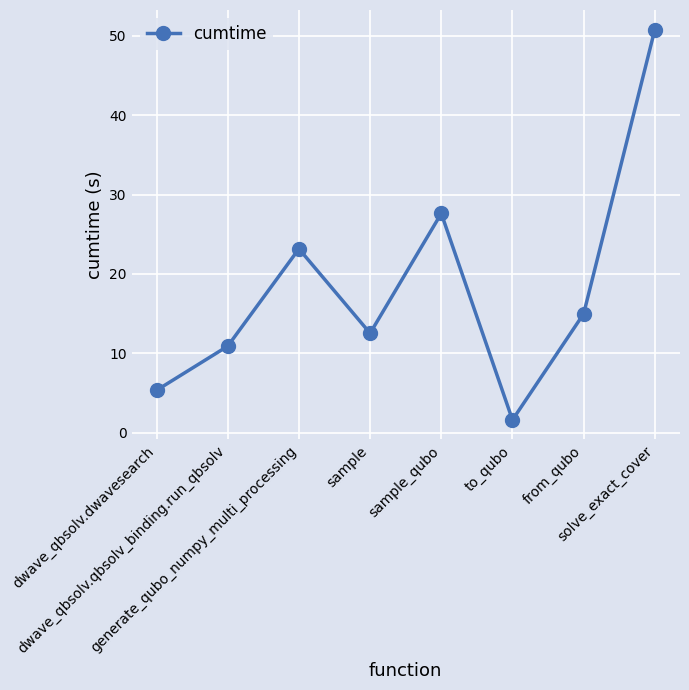

The chart shows a value of 27.6 at sample_qubo. True or false?

True